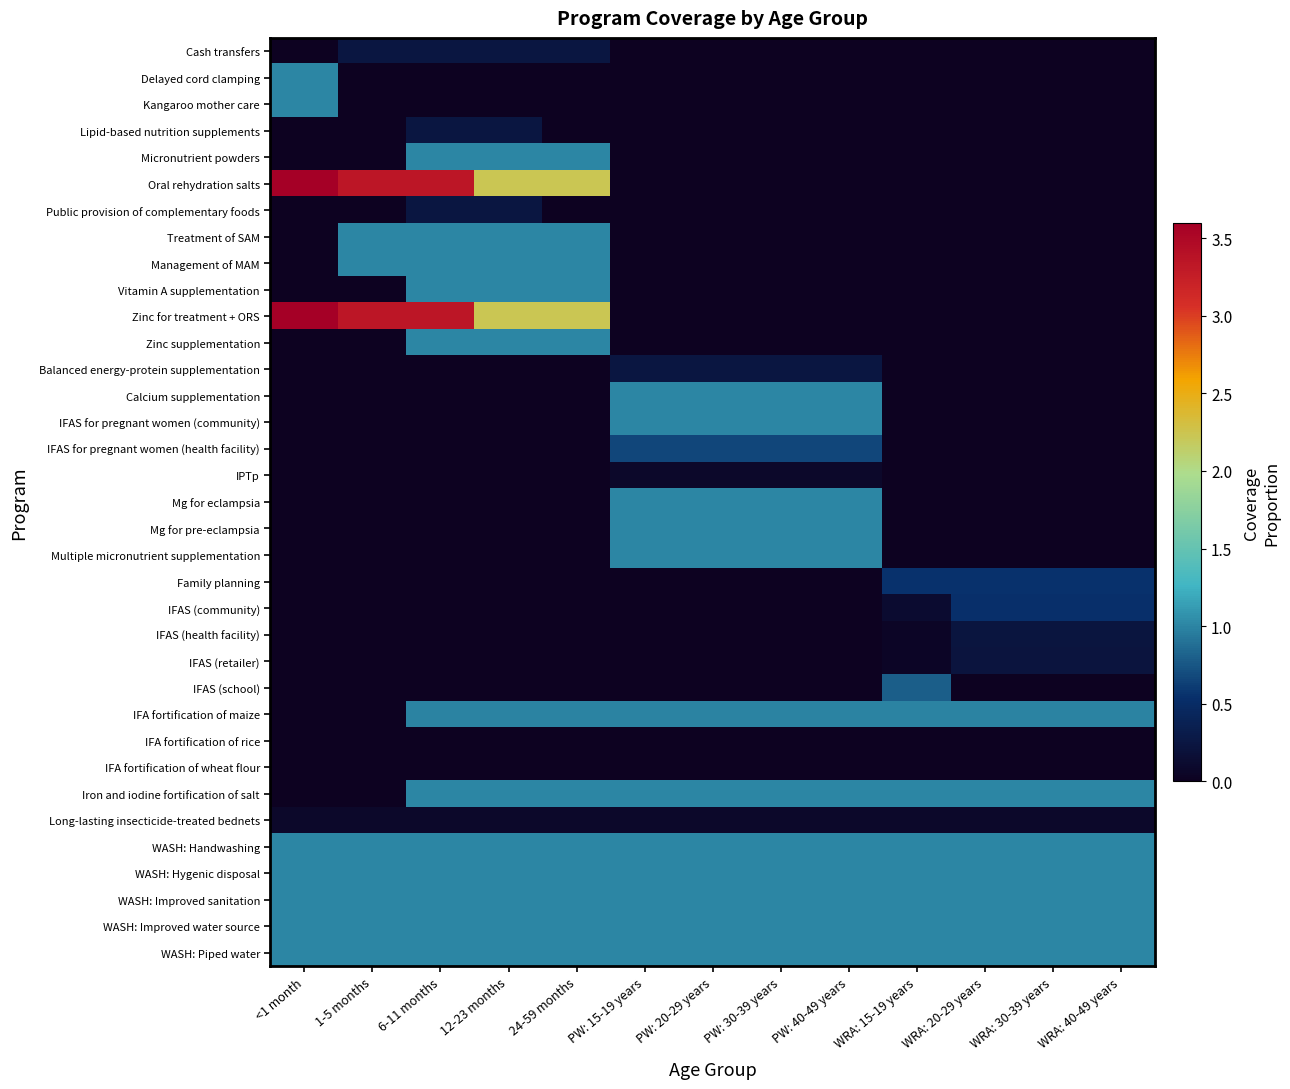

Between <1 month and PW: 15-19 years, which is larger?

<1 month